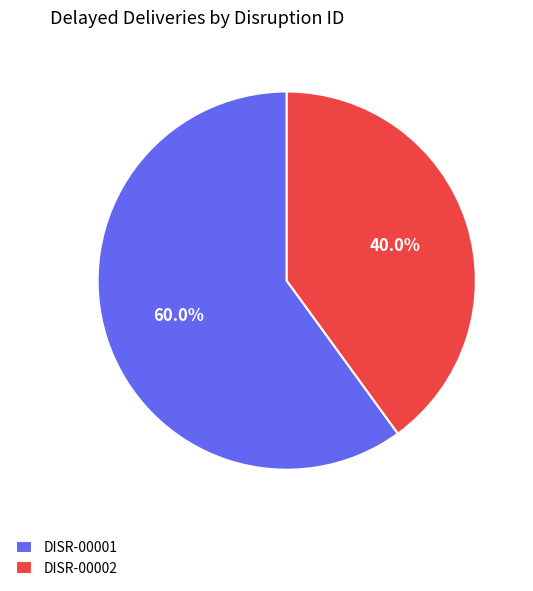

To the nearest percent, what percentage of the pie is DISR-00001?

60%